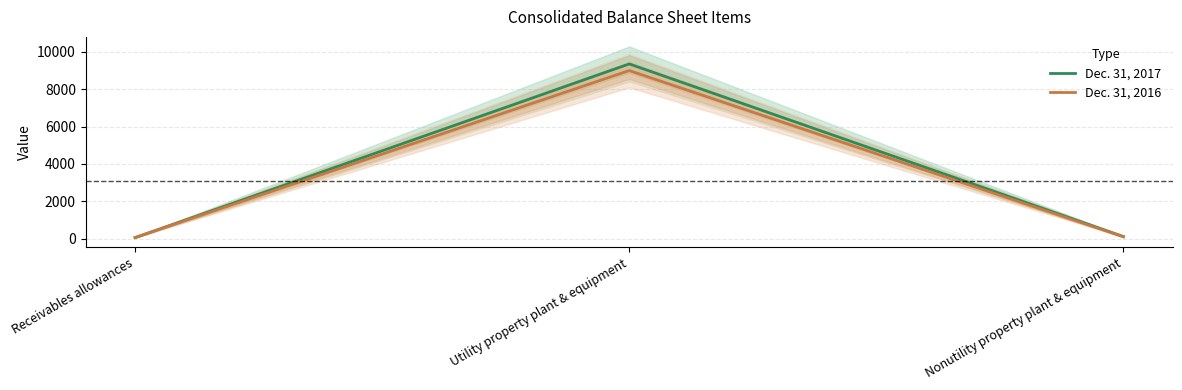

At Receivables allowances, list the series in order from smallest to largest.

Dec. 31, 2017, Dec. 31, 2016